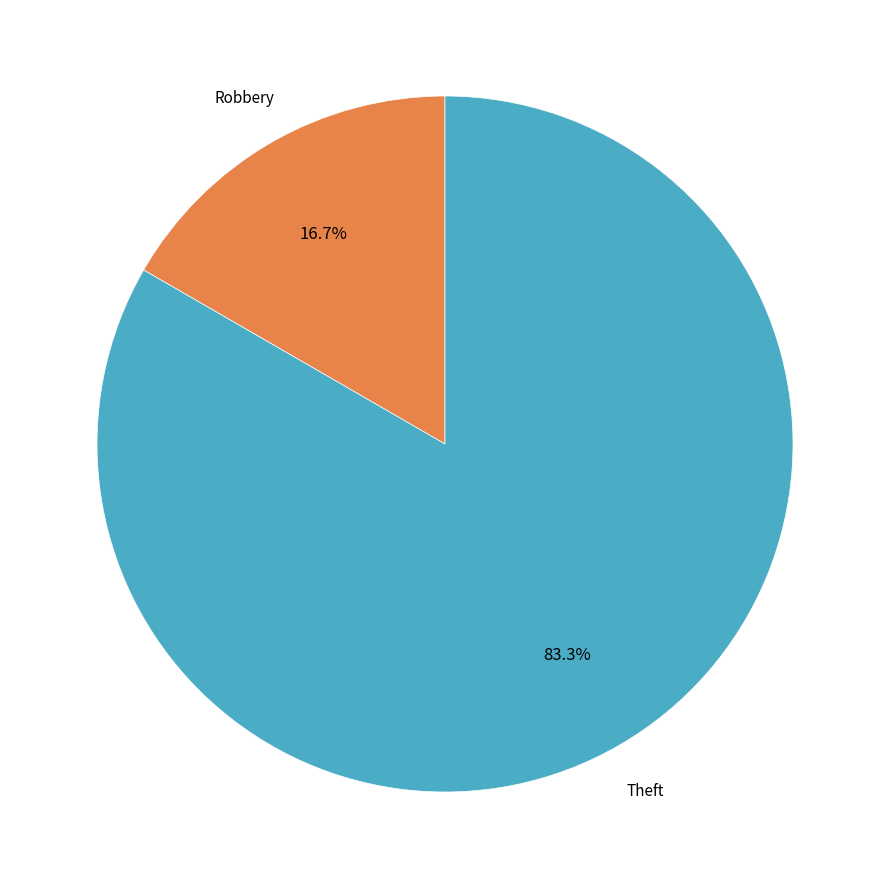

Is there a majority slice in this chart?

Yes